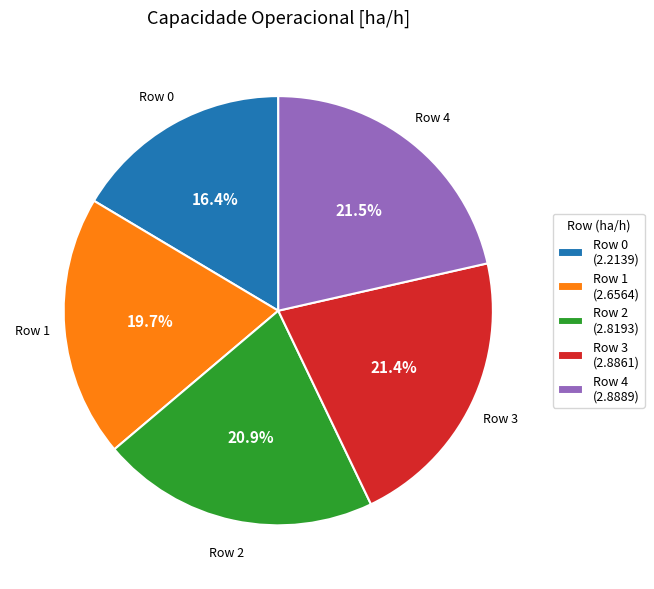

Is Row 1 (2.6564) the majority of the pie?

No